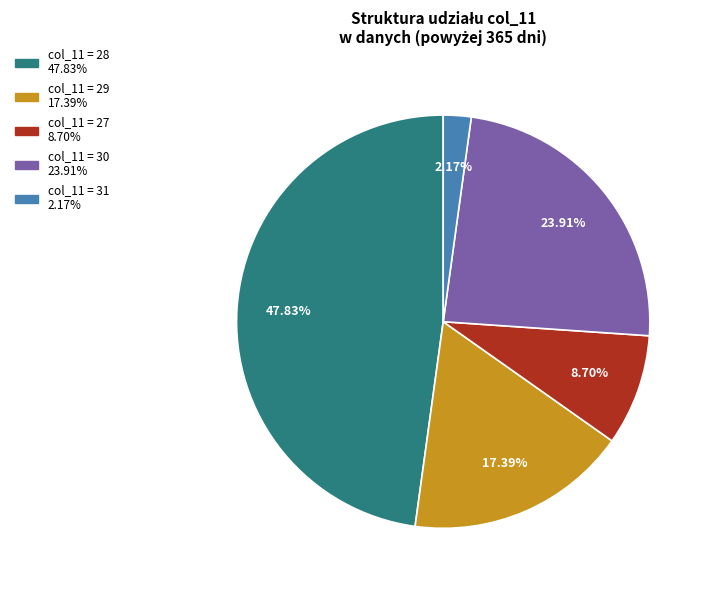

Is there a majority slice in this chart?

No